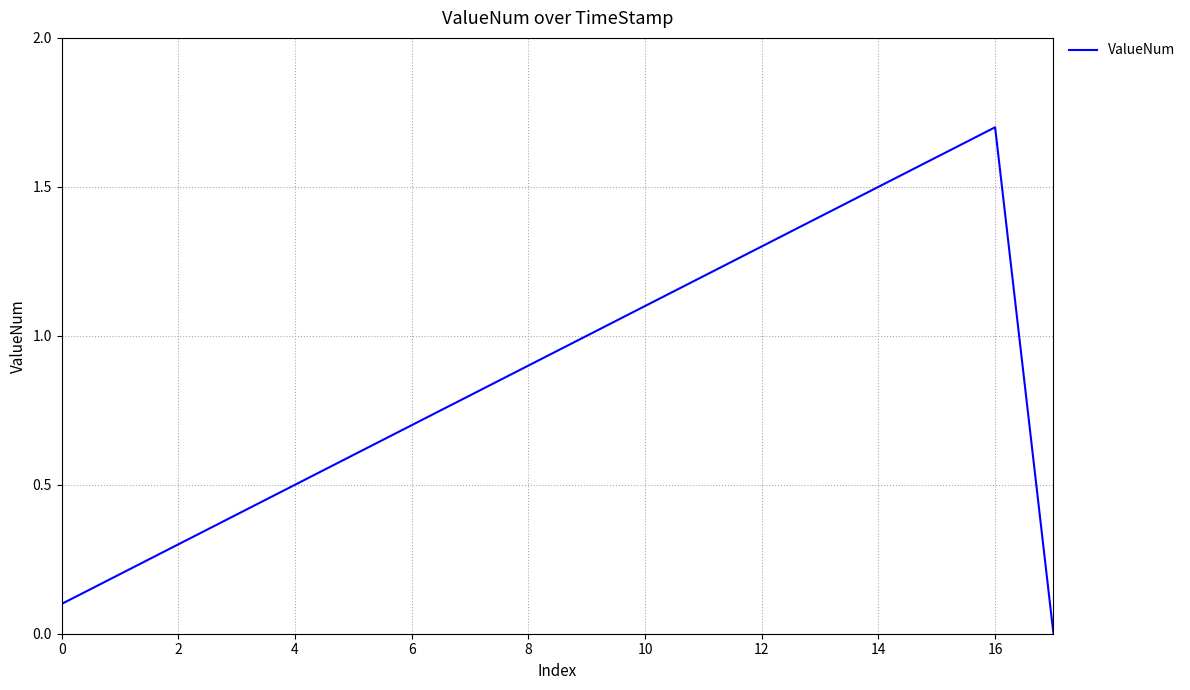

Count the number of categories in the chart.

18